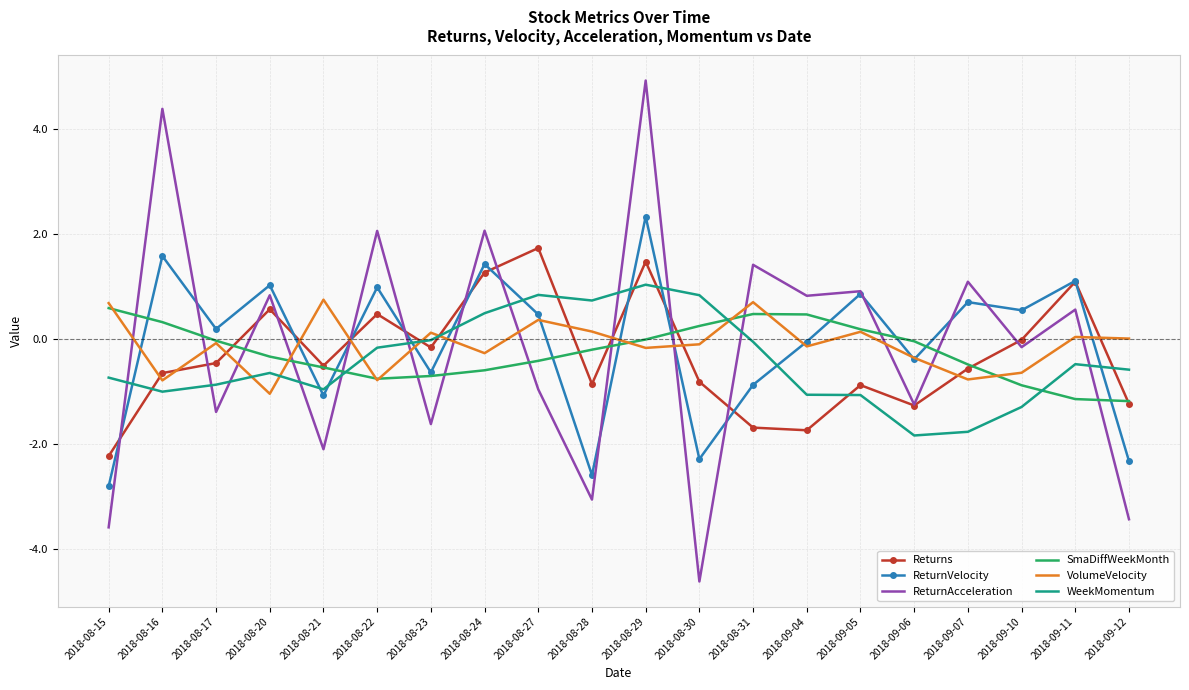

Which category has the highest value across all series?

2018-08-29